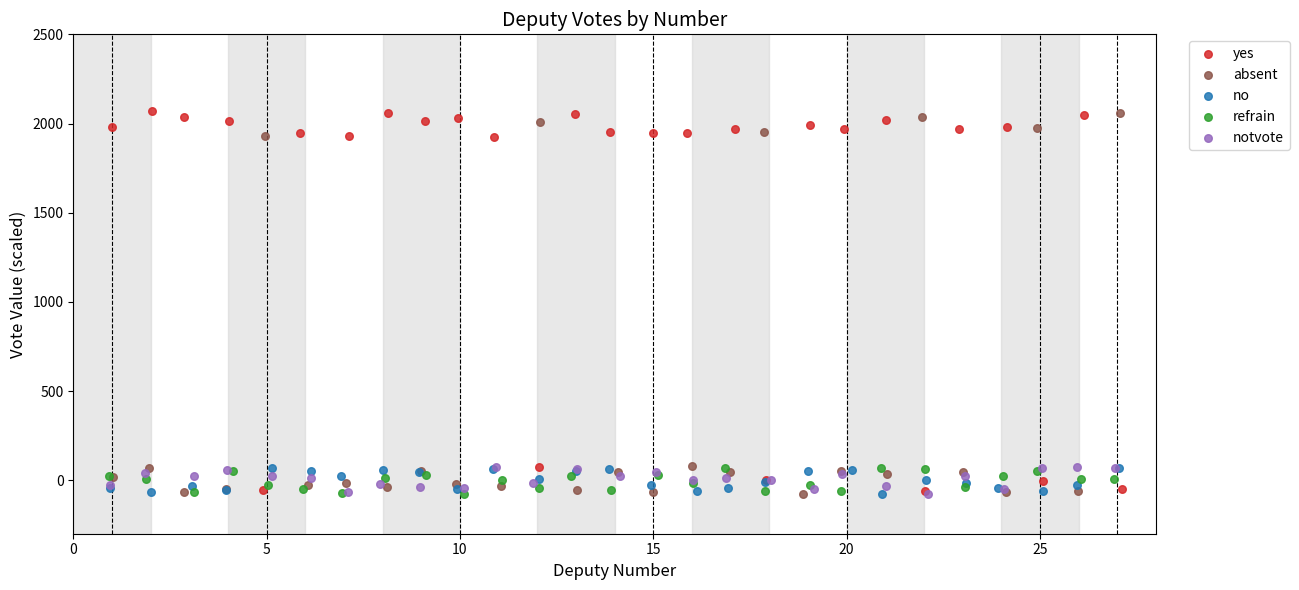

What are all the series names shown in the legend?

yes, absent, no, refrain, notvote